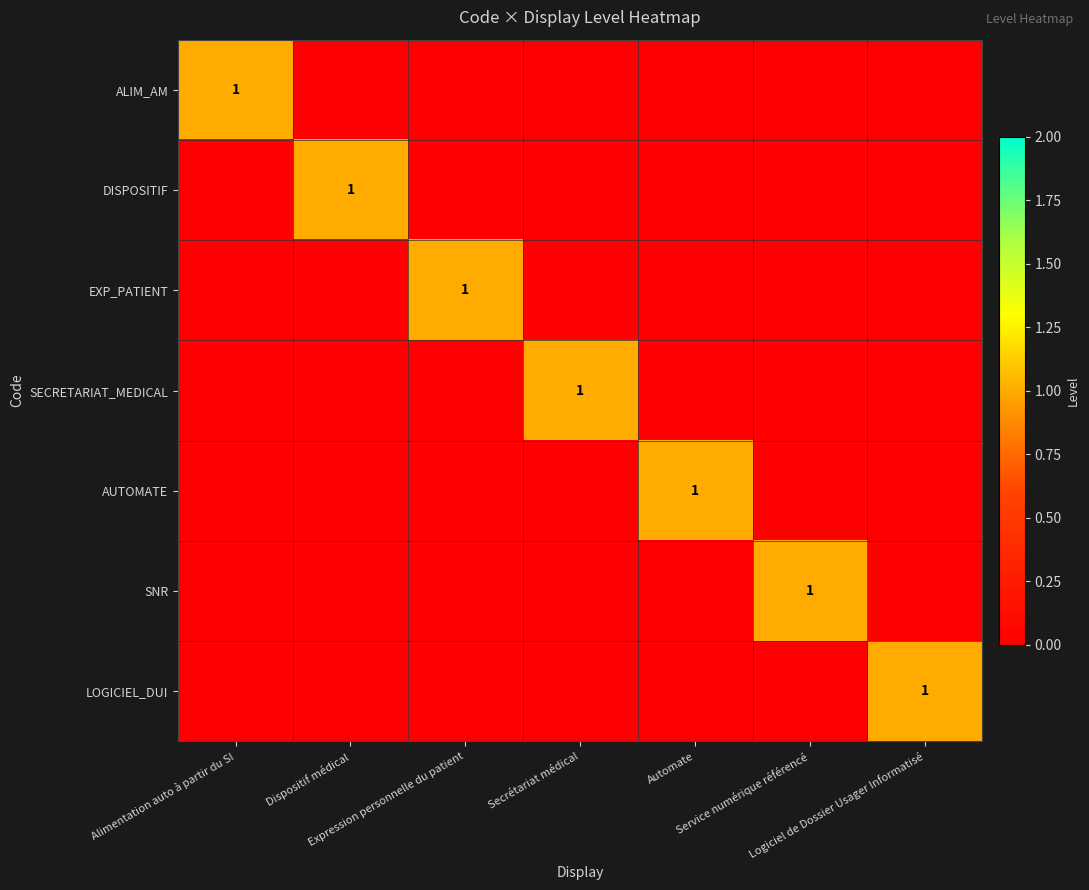

Between Alimentation auto à partir du SI and Service numérique référencé, which series saw the biggest shift?

ALIM_AM